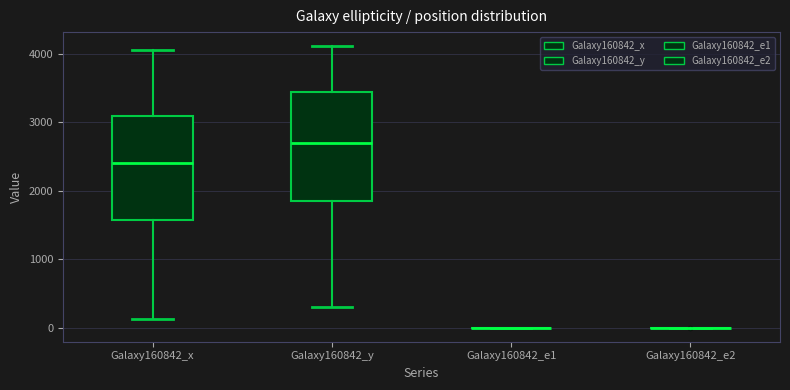

Where is the lower edge of the box for Galaxy160842_y on the y-axis? The values are not printed on the chart, so give them approximately, as read against the axis.

1900